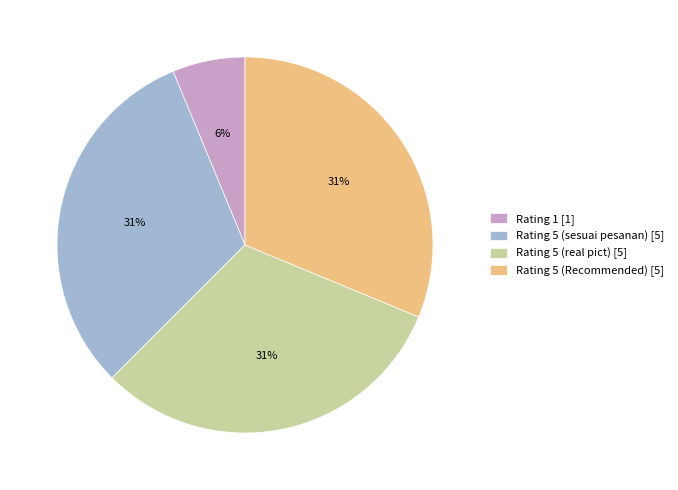

Is there any slice that represents more than half of the pie?

No